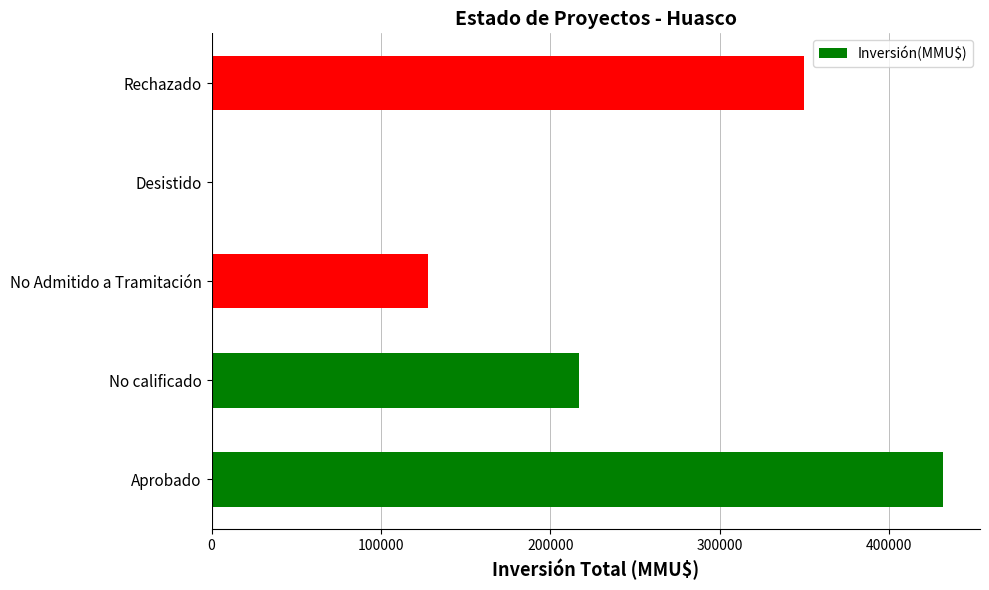

Between No calificado and No Admitido a Tramitación, which is larger?

No calificado